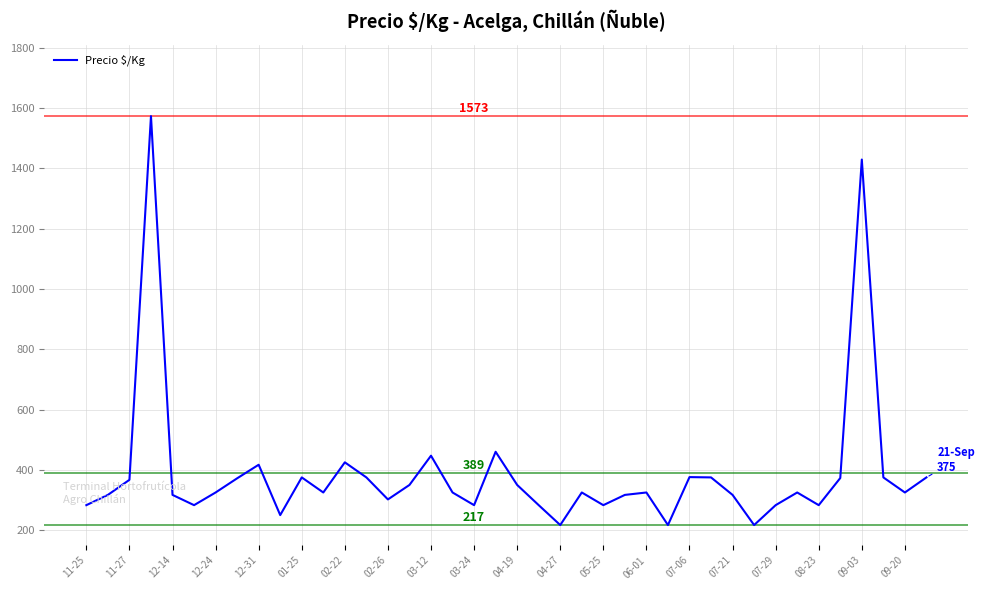

What is the difference between the maximum and minimum values?

1356